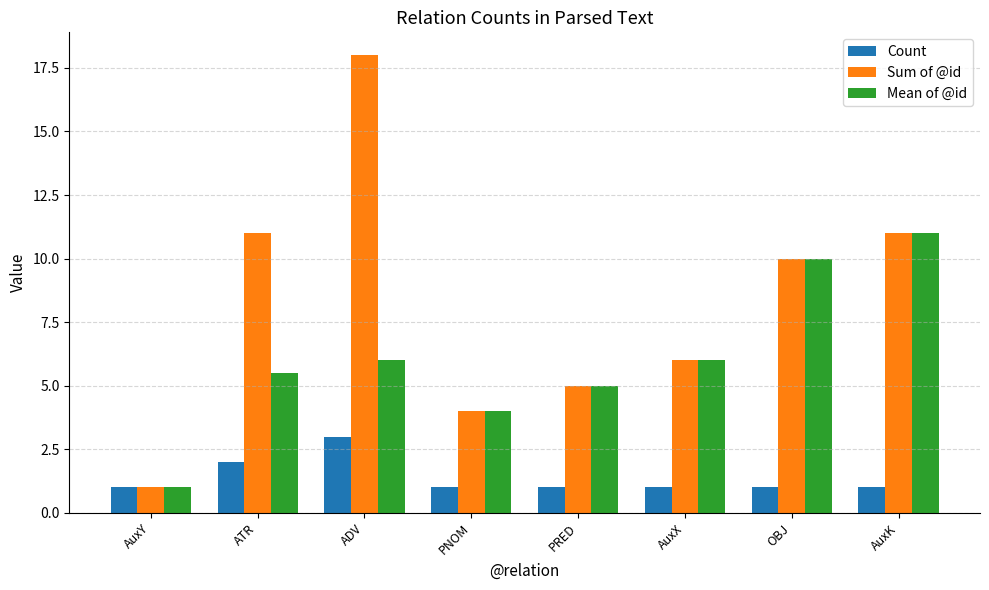

What is the label of the 4th bar from the left?

PNOM